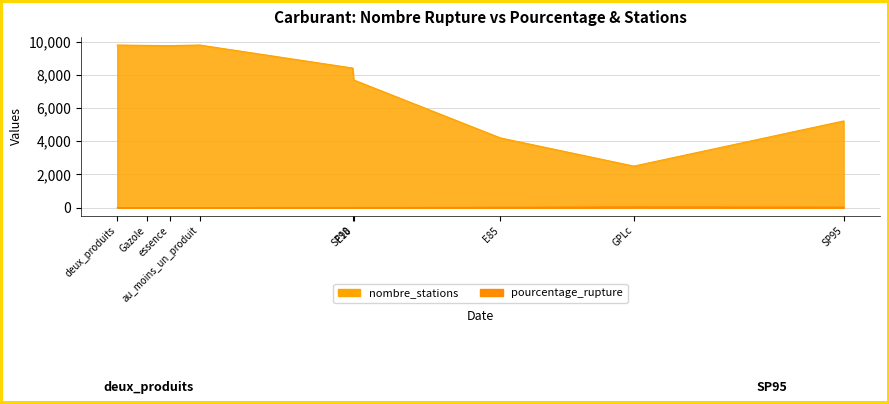

Which series has the widest spread of values?

nombre_stations